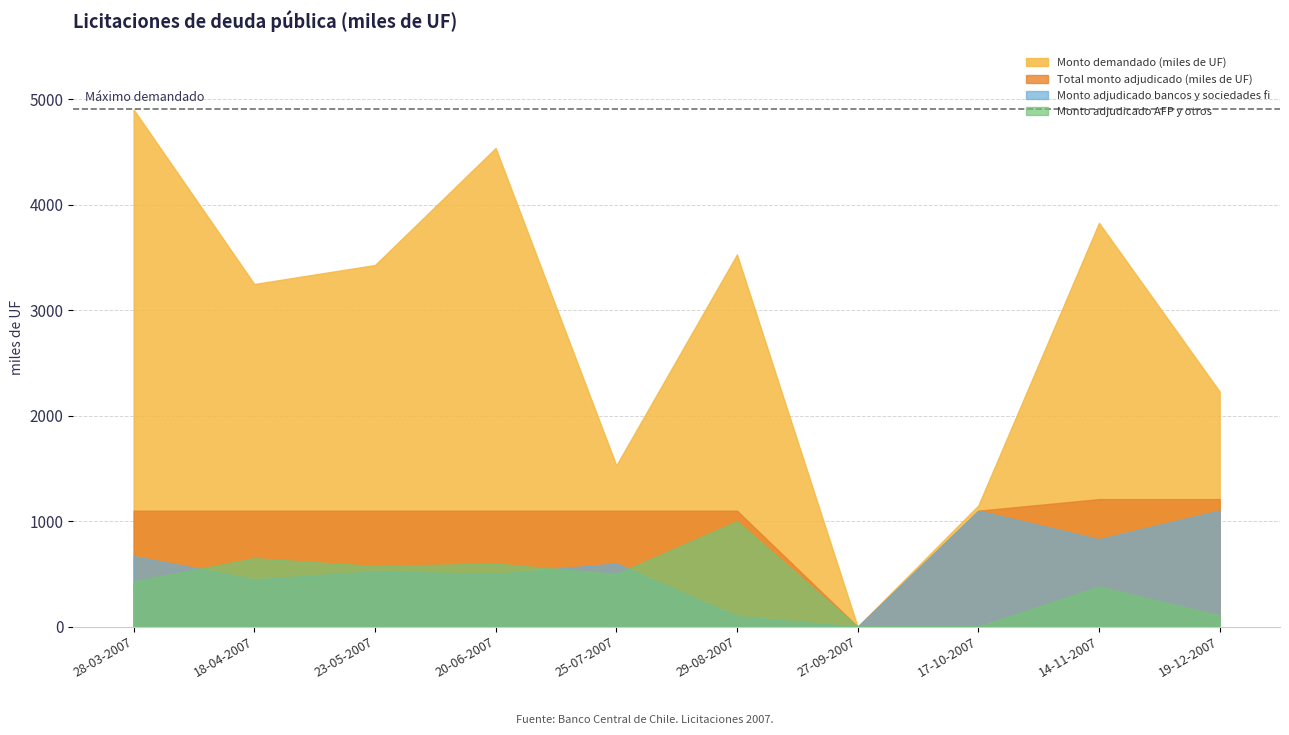

At which label does Monto demandado (miles de UF) reach its minimum?

27-09-2007